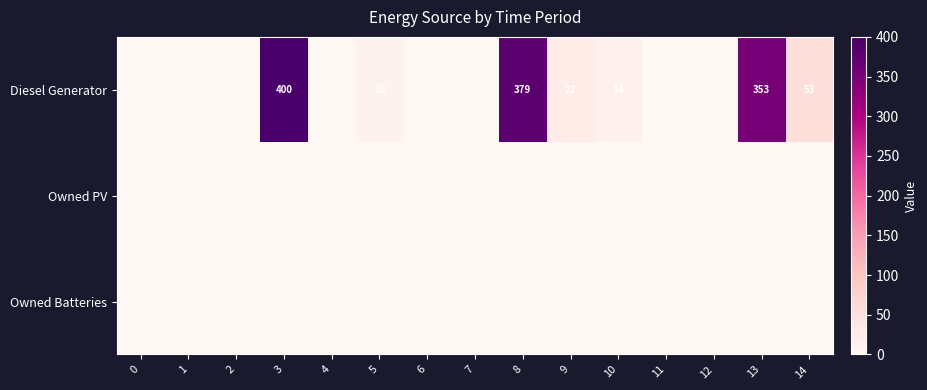

Which series has the largest total across all categories?

Diesel Generator